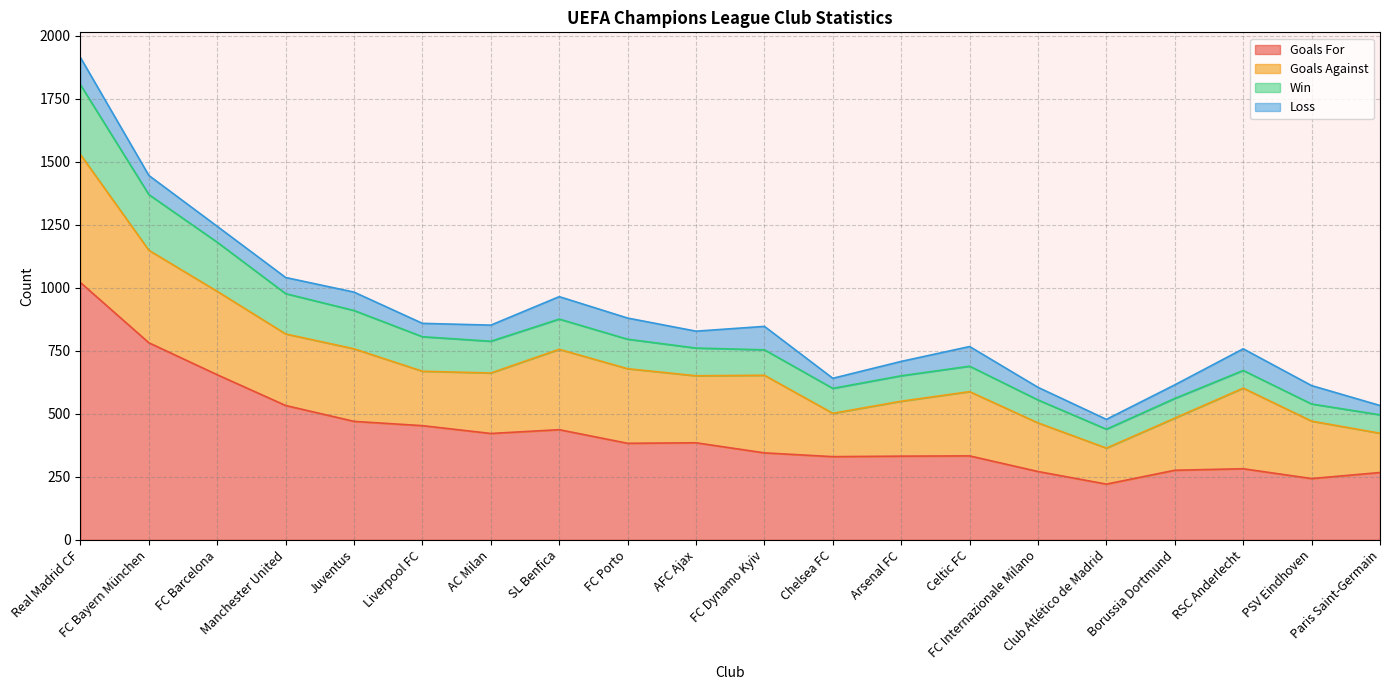

What is the difference between the maximum and second lowest values in the Win series?

207